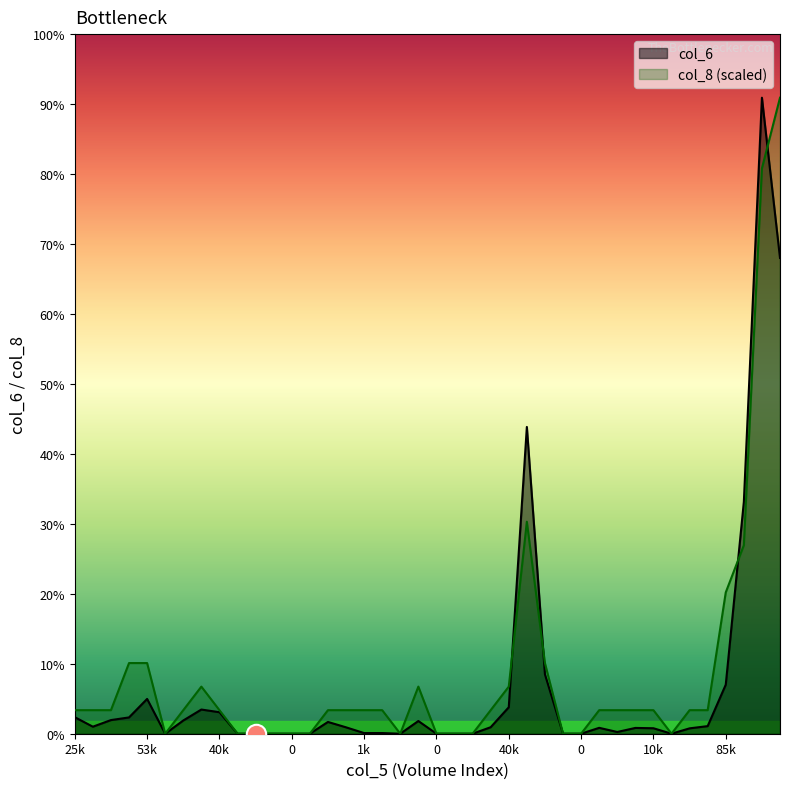

What are all the series names shown in the legend?

col_6, col_8 (scaled)